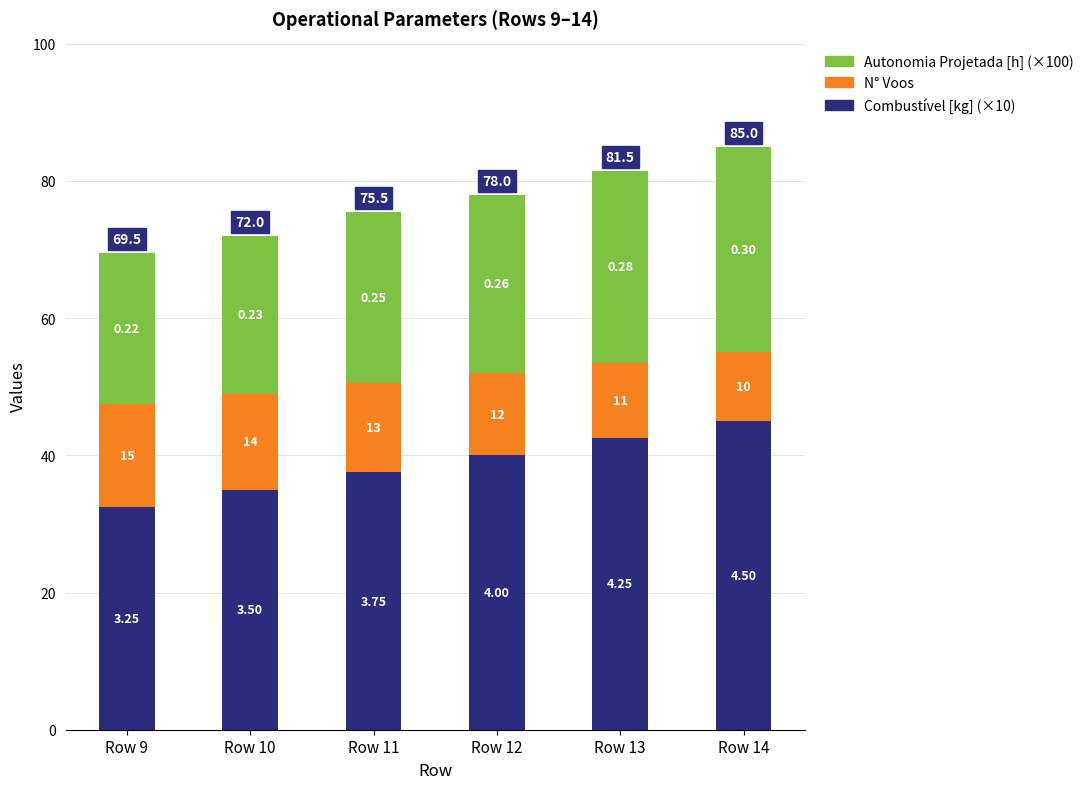

What is the maximum value for Combustível [kg] (×10)?

45.0